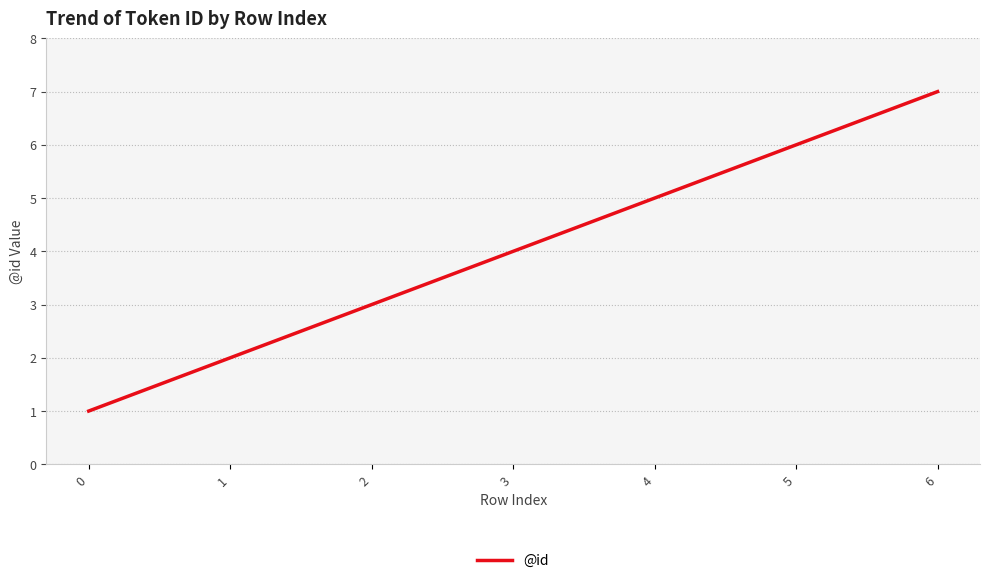

What is the sum of all values?

28